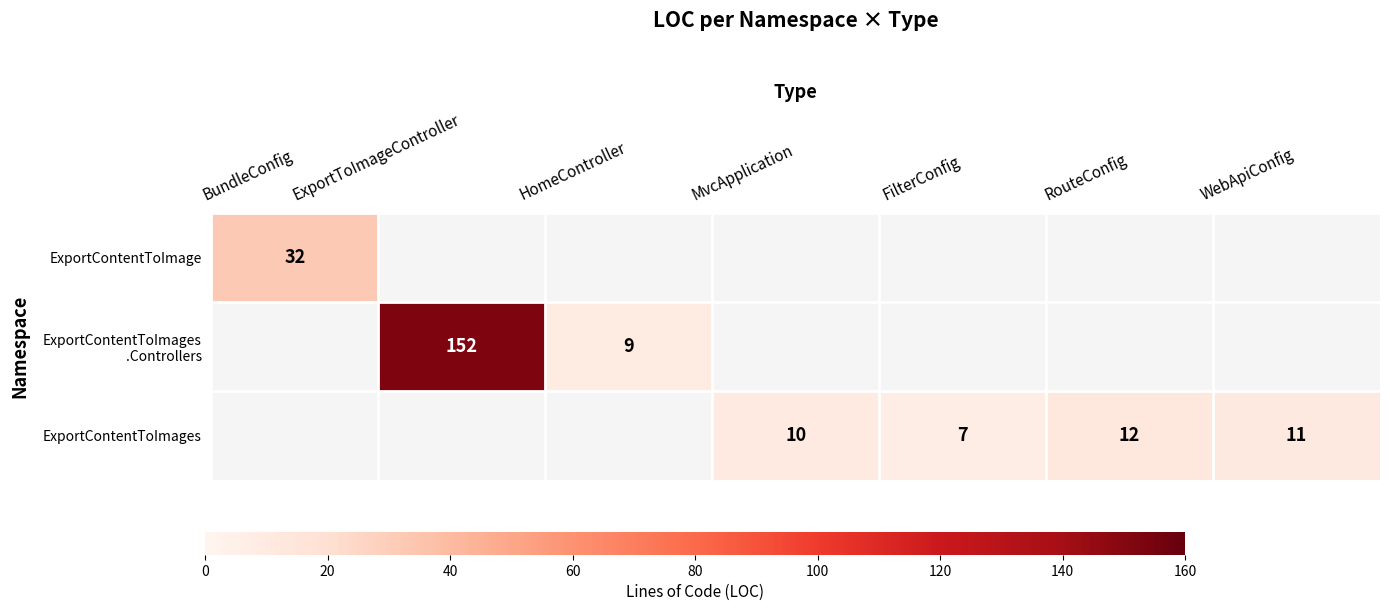

What is the greatest value displayed?

152.0